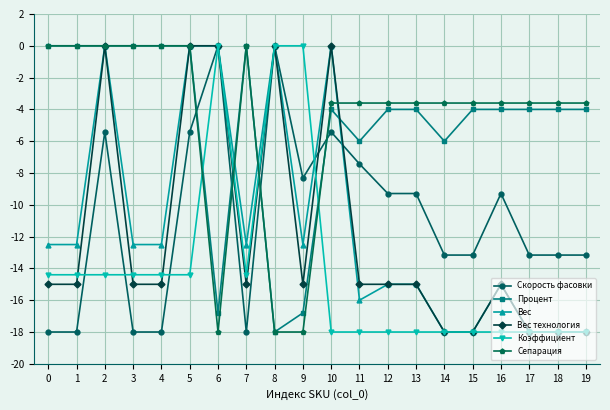

How many times do Процент and Скорость фасовки cross each other?

4